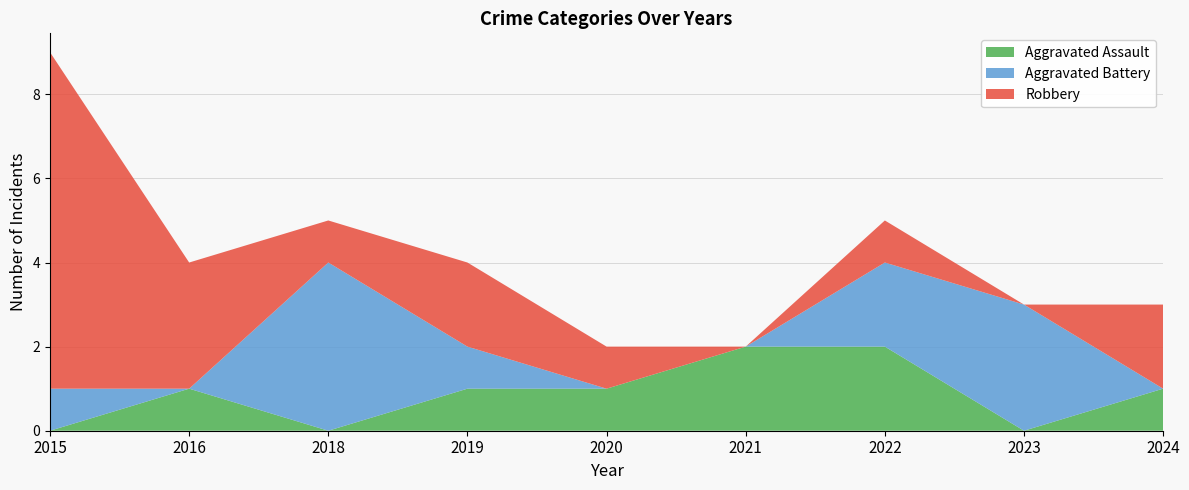

Reading right to left, transcribe all the data shown in this chart.

Aggravated Assault: 1	0	2	2	1	1	0	1	0
Aggravated Battery: 0	3	2	0	0	1	4	0	1
Robbery: 2	0	1	0	1	2	1	3	8